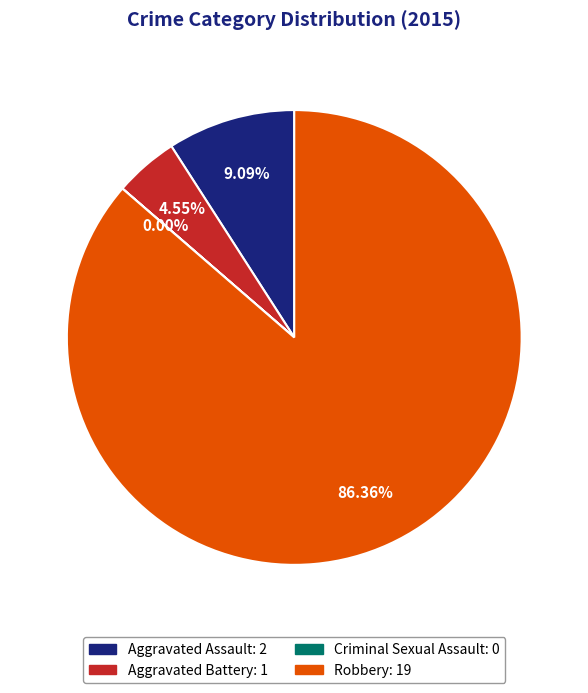

Which category accounts for the majority?

Robbery